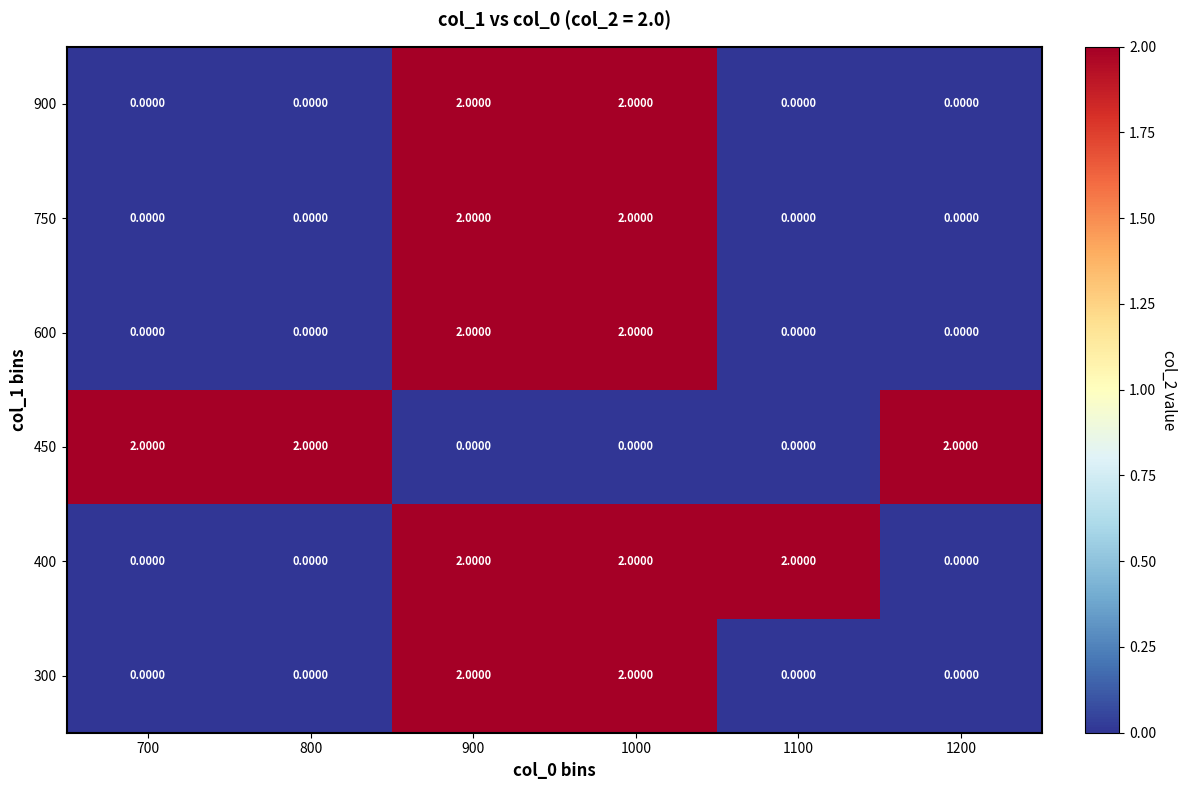

What is the spread (max minus min) of values at 800?

2